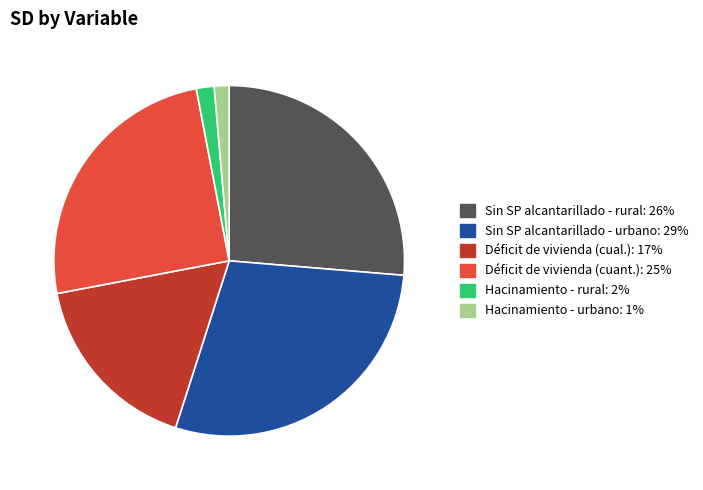

Is there a majority slice in this chart?

No